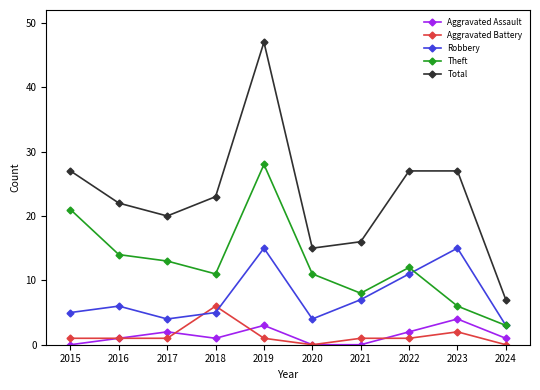

What is the total value across all series at 2017?

40